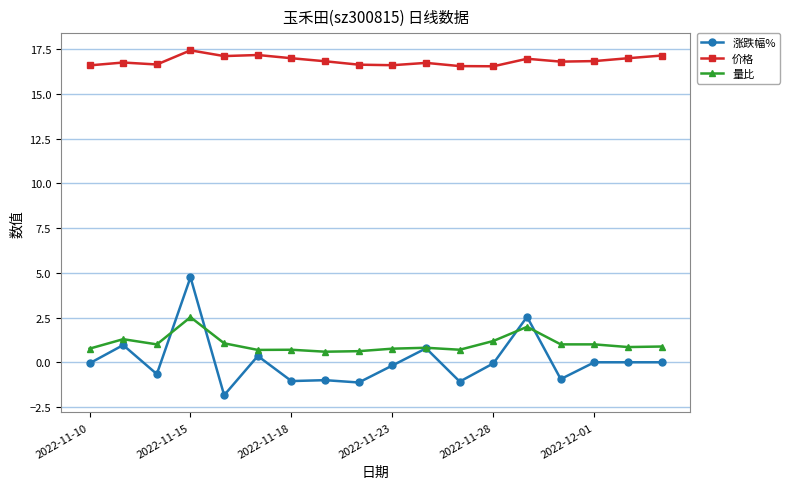

At how many categories does at least one series exceed 4?

18